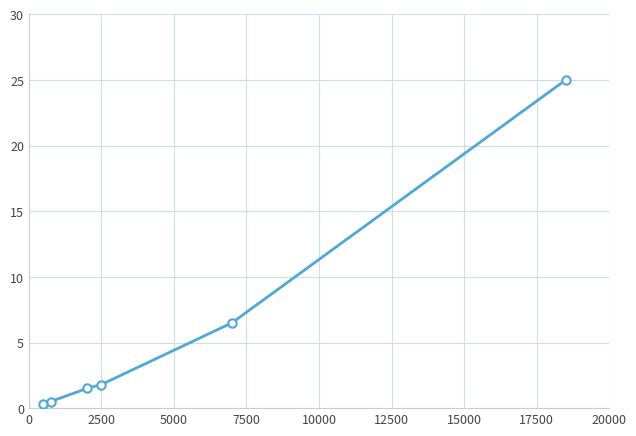

What is the smallest value displayed?

0.3